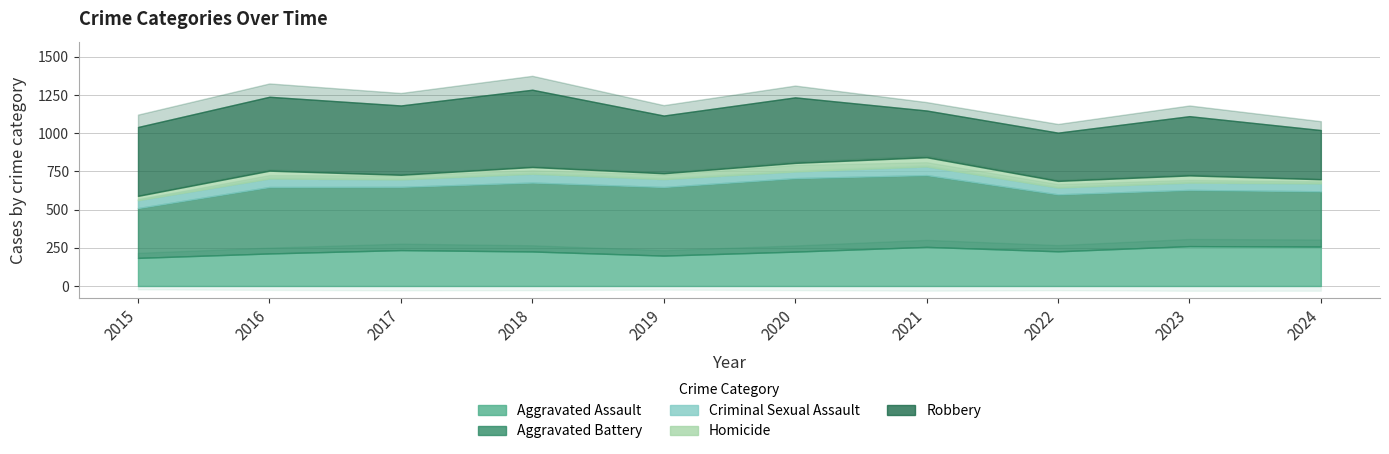

True or false: Aggravated Battery has a value of 362 at 2024.

True